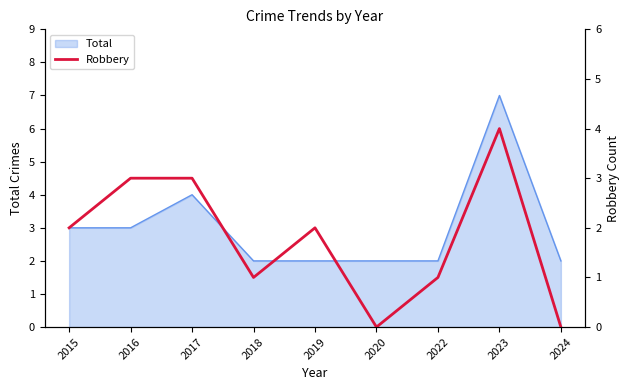

Which category has the lowest value across all series?

2020